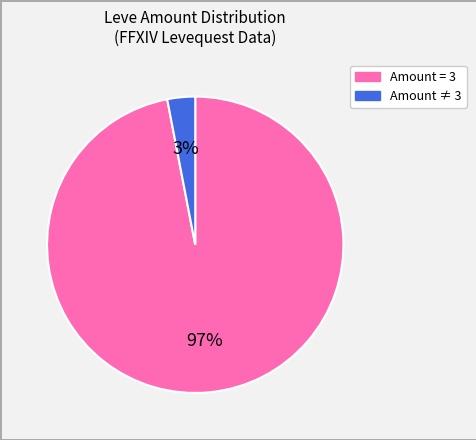

To the nearest percent, what is the difference between the largest and smallest slice percentages?

94%